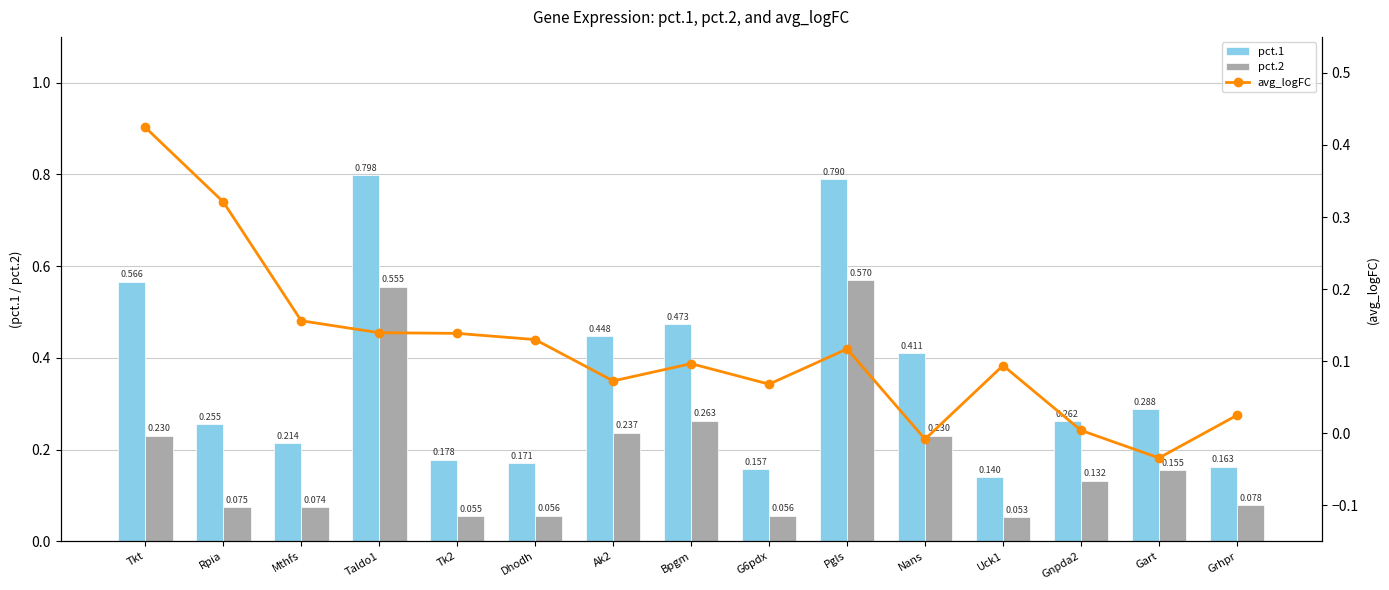

Between Bpgm and Ak2, which is larger?

Bpgm